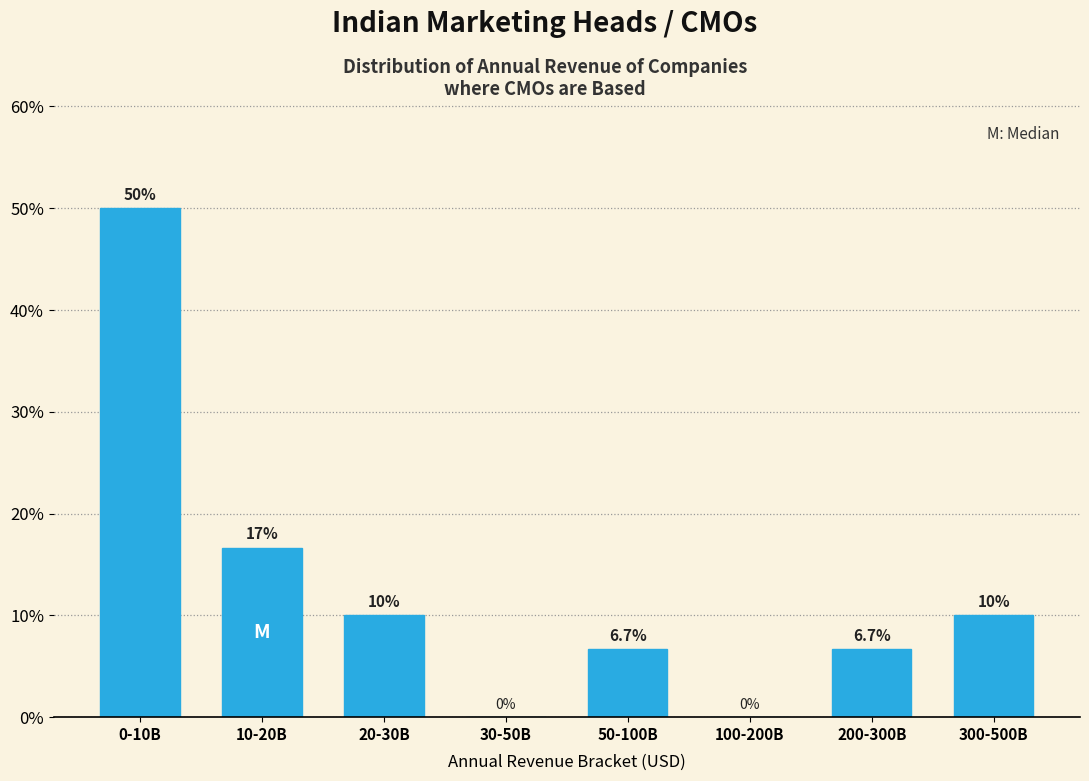

Reading right to left, transcribe all the data shown in this chart.

300-500B=10.0	200-300B=6.7	100-200B=0.0	50-100B=6.7	30-50B=0.0	20-30B=10.0	10-20B=16.7	0-10B=50.0